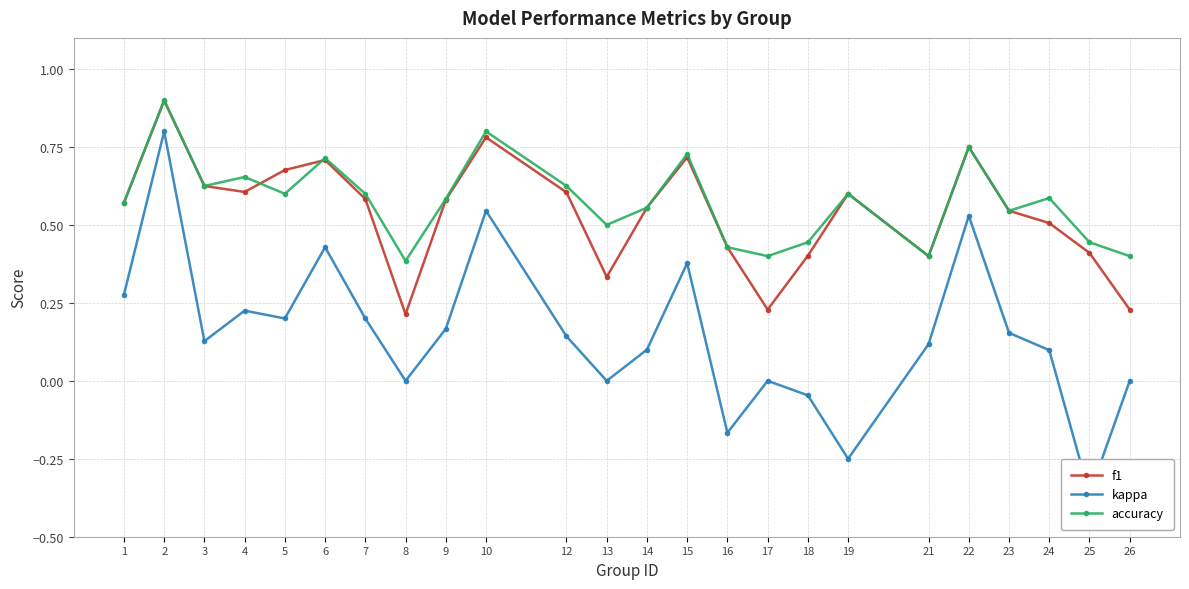

Where is the first local minimum for kappa?

3